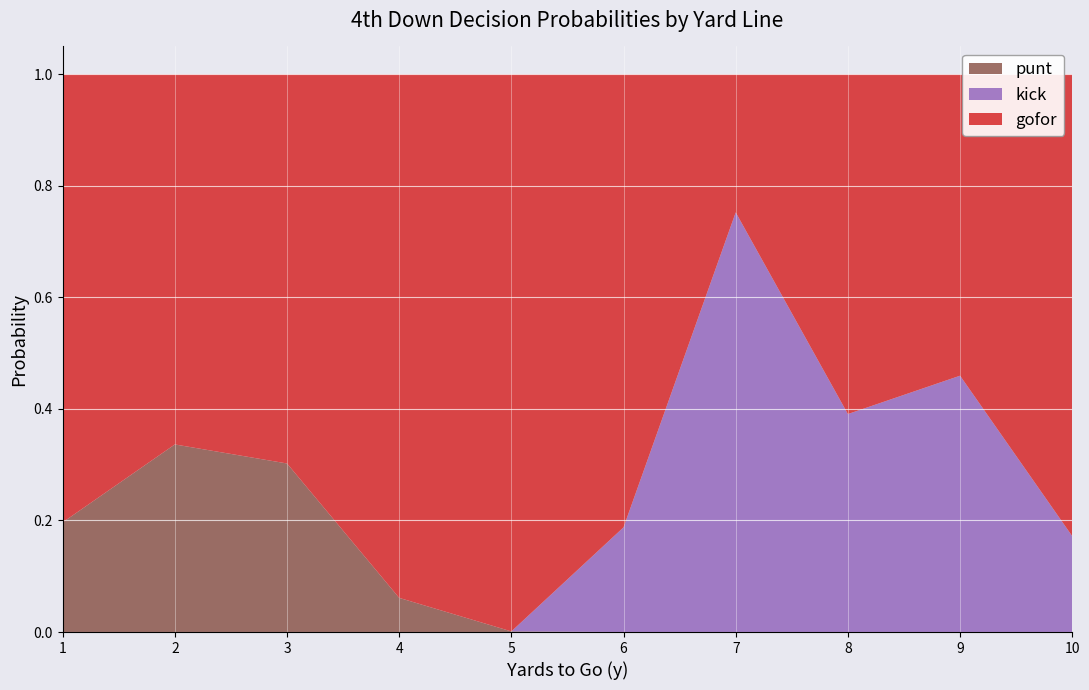

What is the total value across all series at 1?

1.0